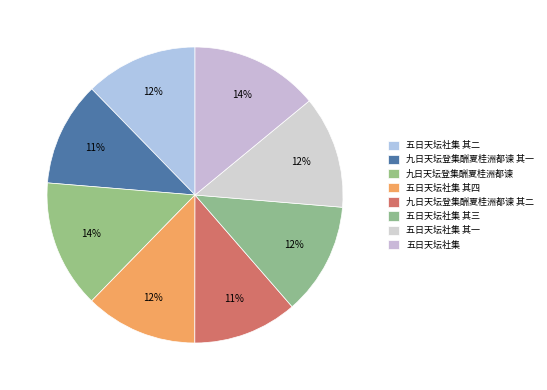

What is the largest slice in the pie chart?

五日天坛社集